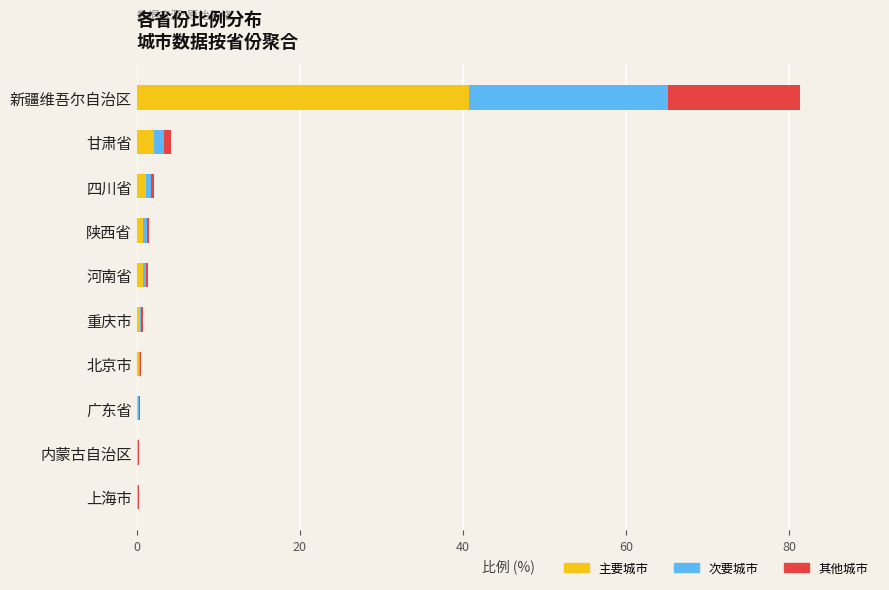

What is the maximum value for 主要城市?

40.7